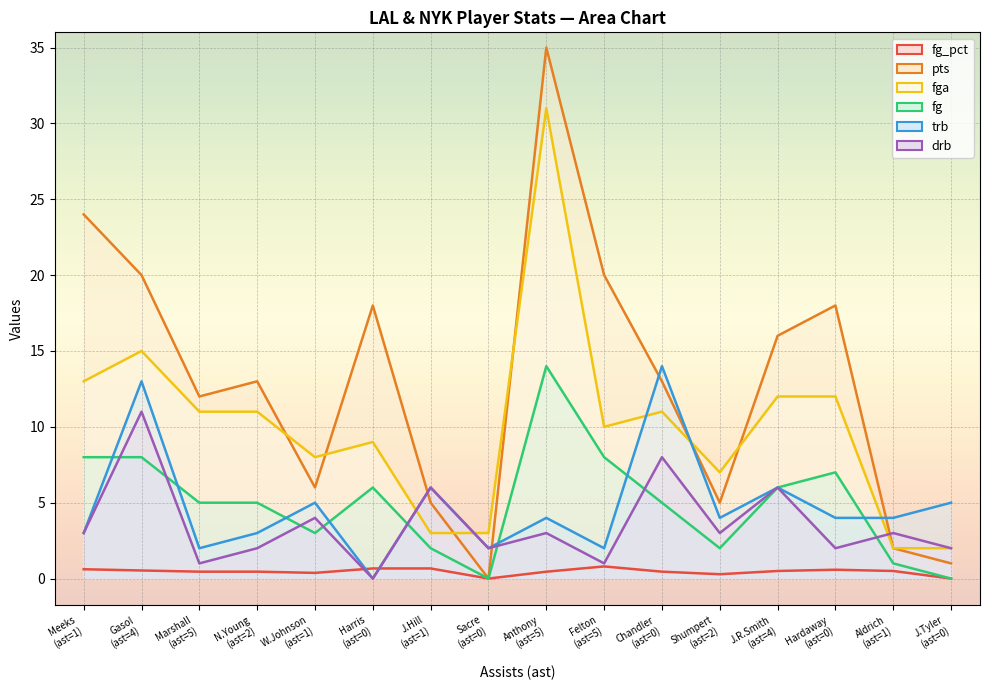

Which series has the largest range (max minus min)?

pts